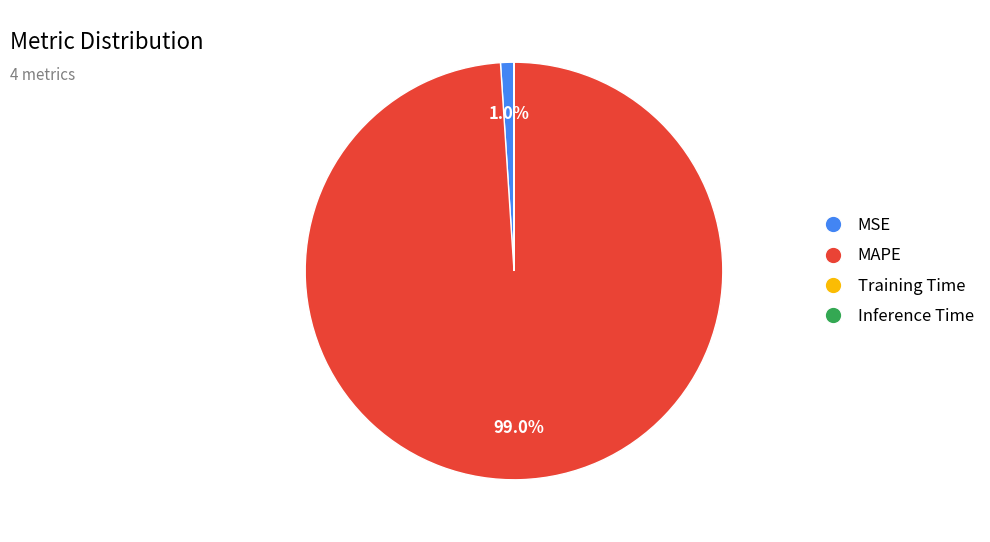

What is the largest slice in the pie chart?

MAPE